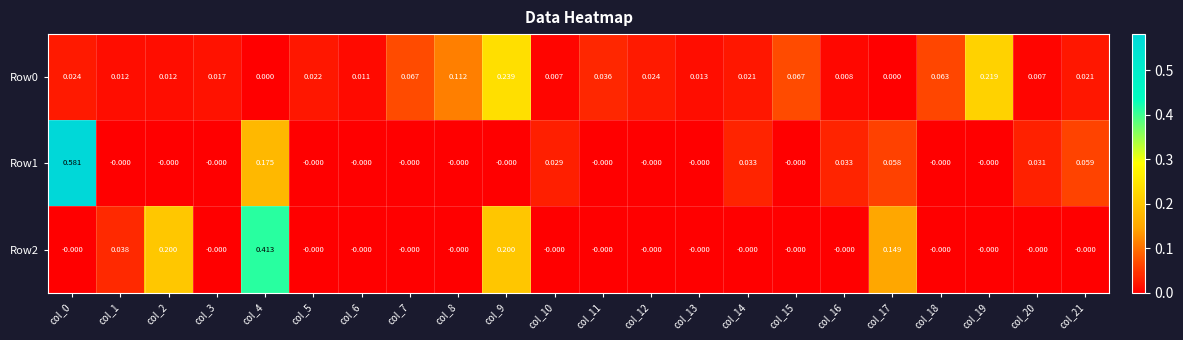

Is the value of Row0 at col_20 greater than the value of Row2 at col_1?

No